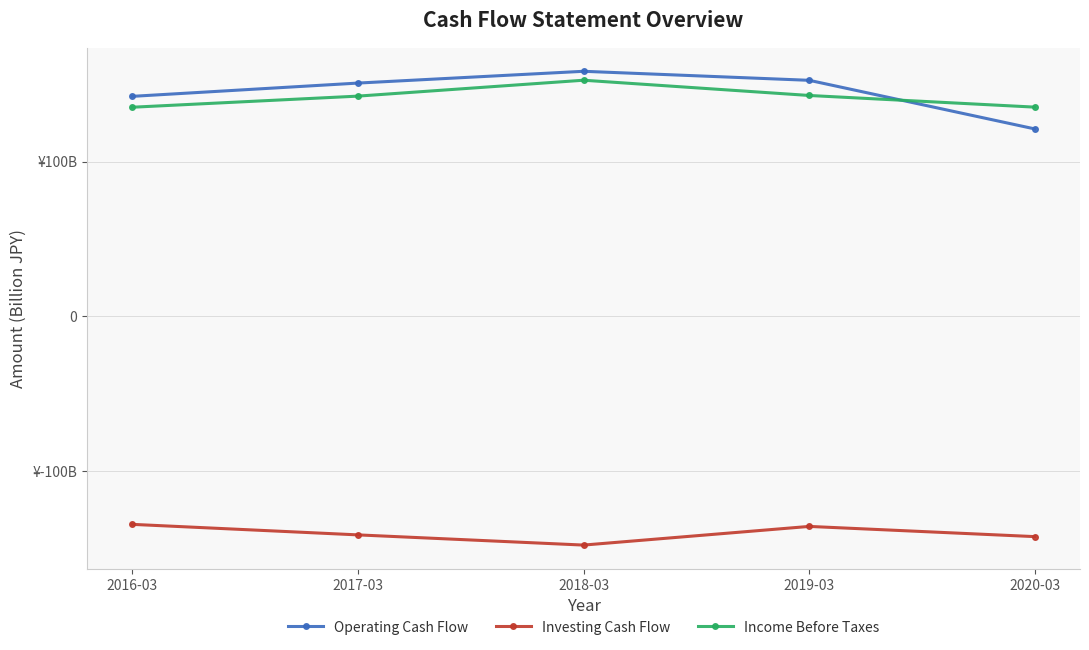

At which category is the sum across all series the highest?

2018-03